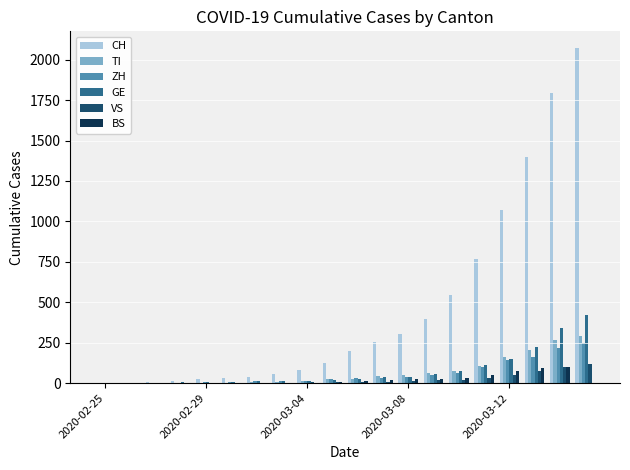

What is the maximum value shown in the chart?

2072